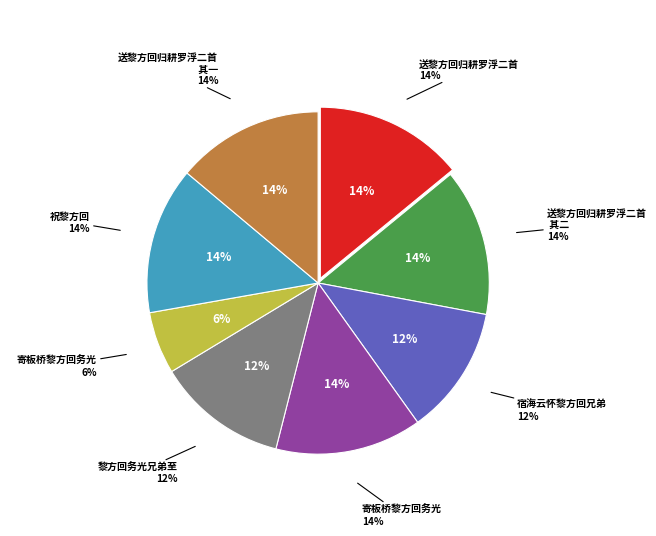

What is the total percentage of 送黎方回归耕罗浮二首 其一 and 寄板桥黎方回务光?

19.8%